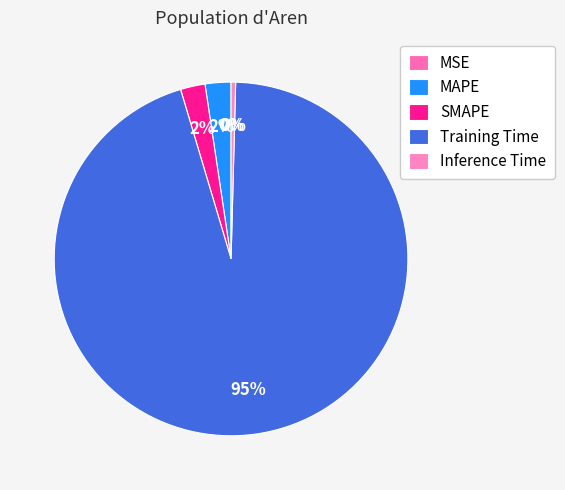

Combined, what portion of the pie is SMAPE and MAPE?

4.6%